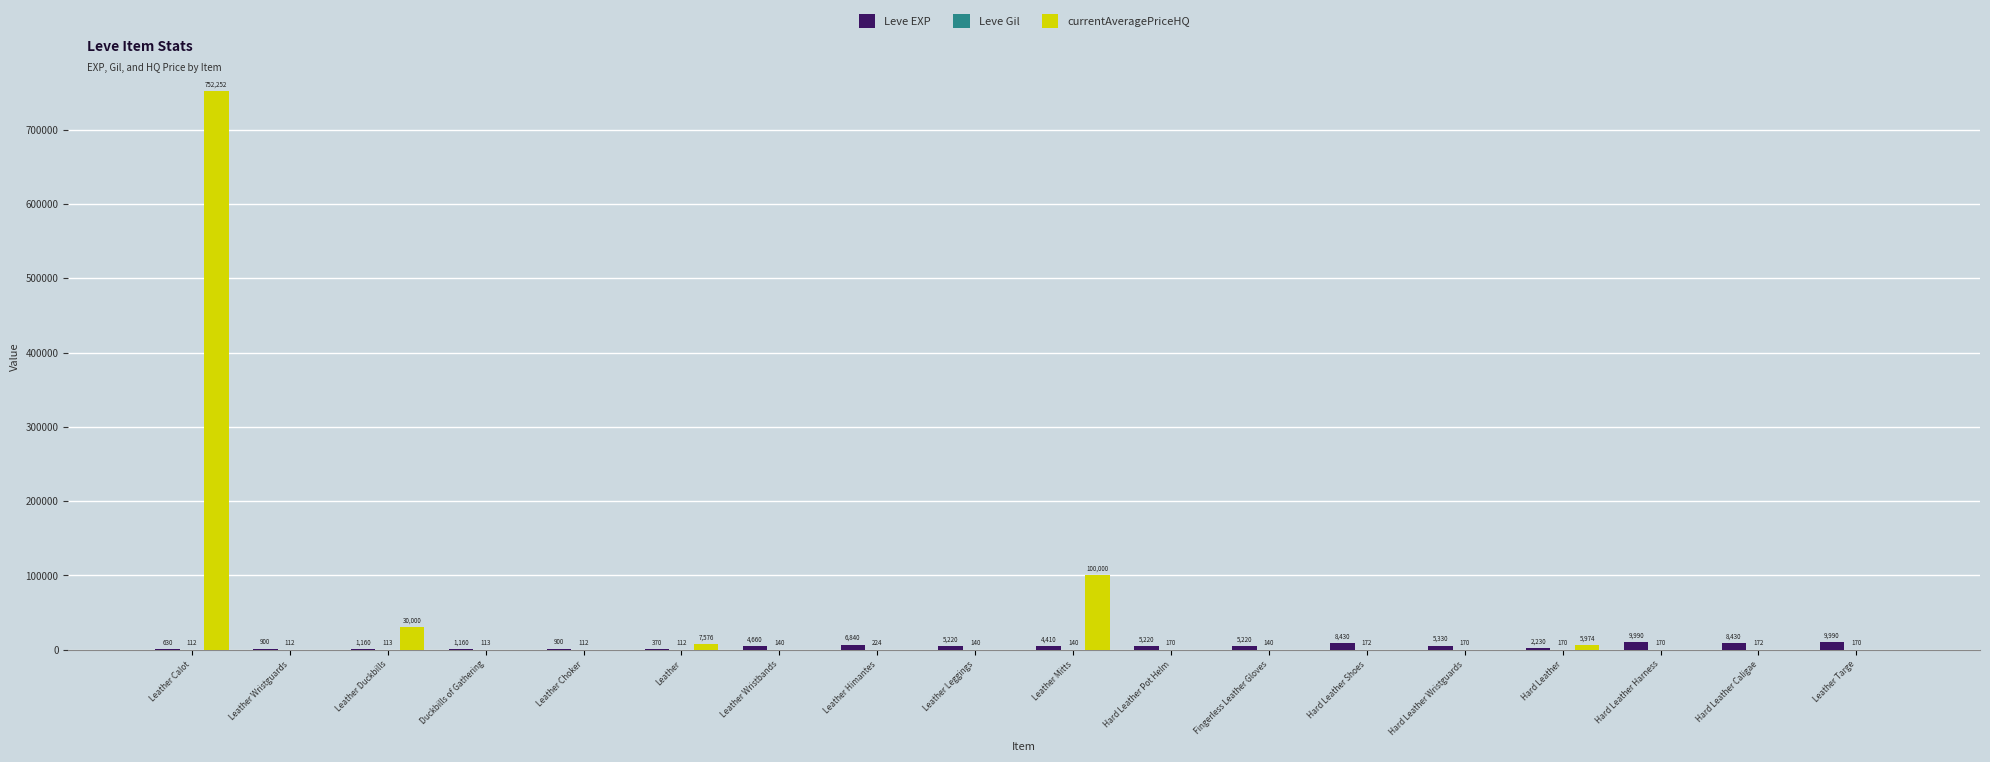

True or false: currentAveragePriceHQ has a value of -309674.9 at Fingerless Leather Gloves.

False